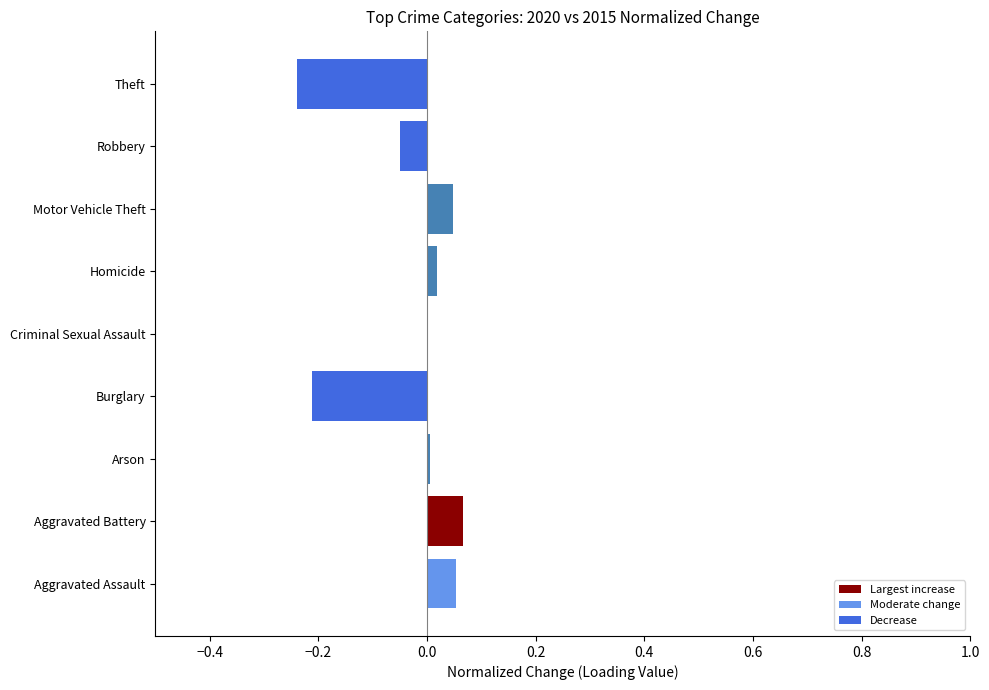

At which category does the chart reach its peak across all series?

Aggravated Battery